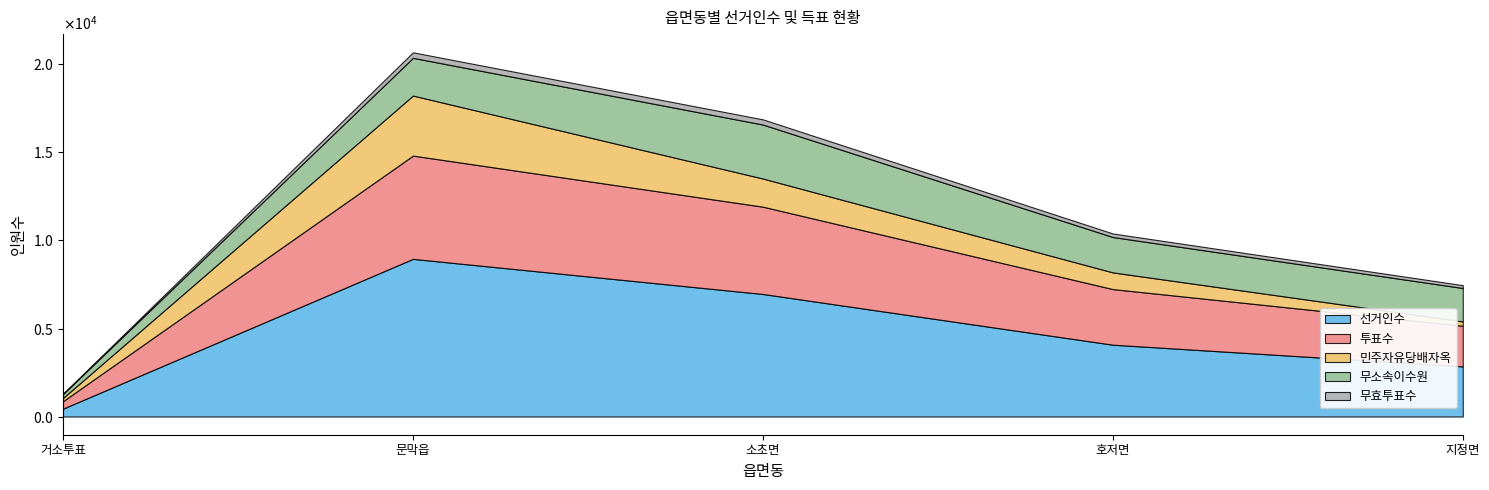

Between 지정면 and 호저면, which is larger?

호저면